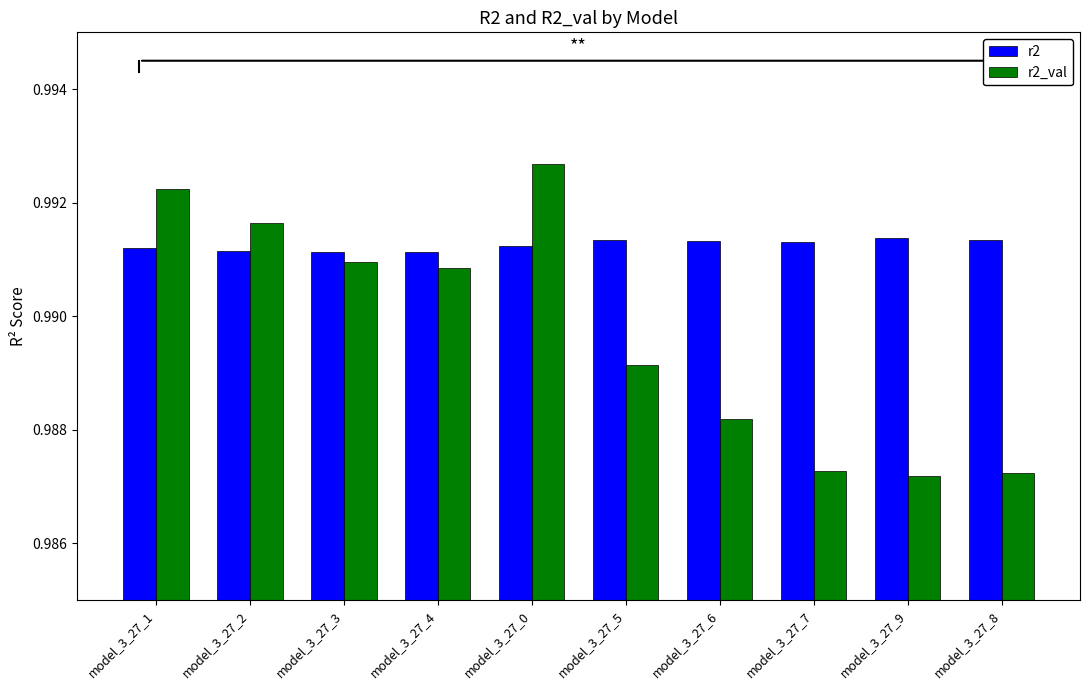

Which category has the highest value across all series?

model_3_27_0